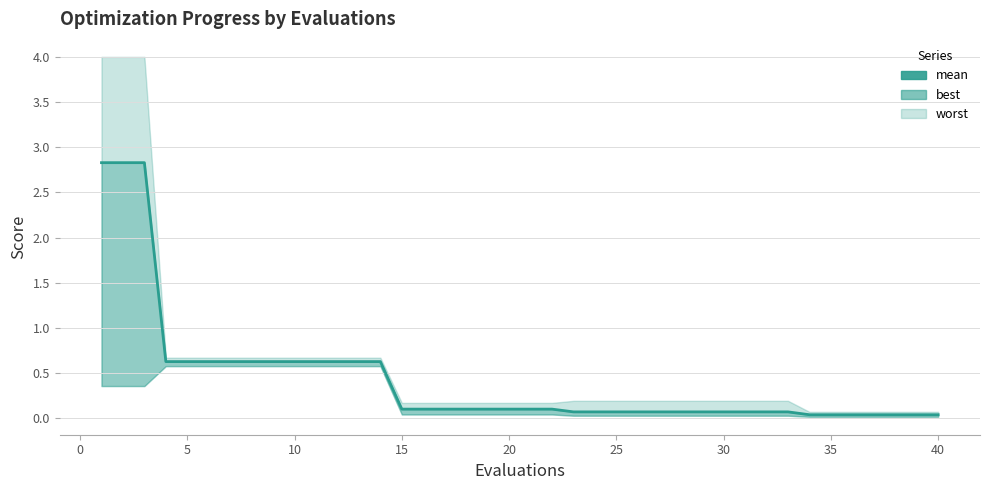

Is this an area chart (filled region under the line)?

No